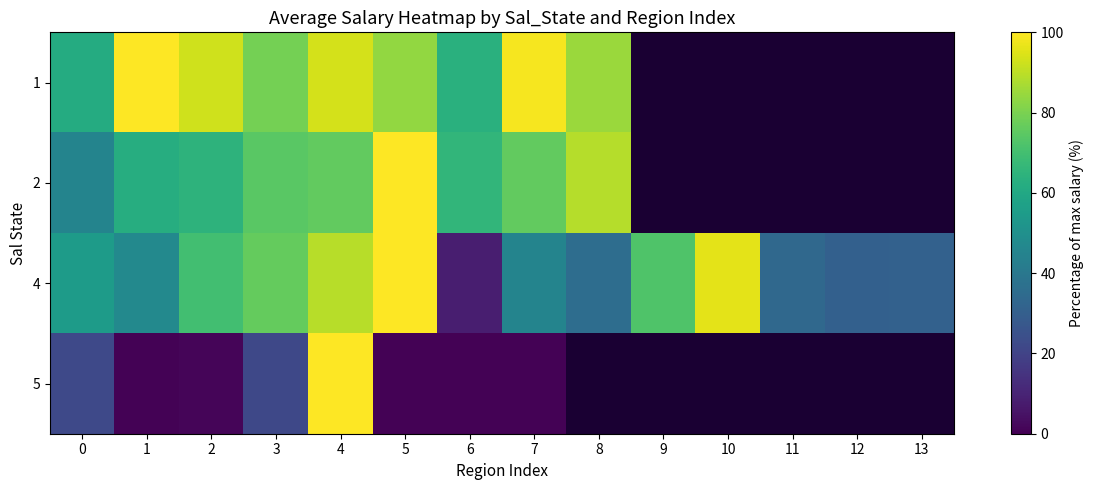

At how many categories does at least one series exceed 35?

11